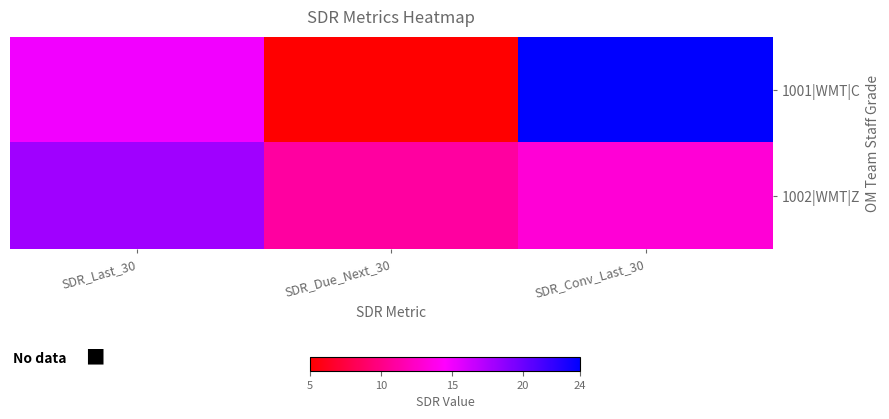

How many categories are shown in the chart?

3